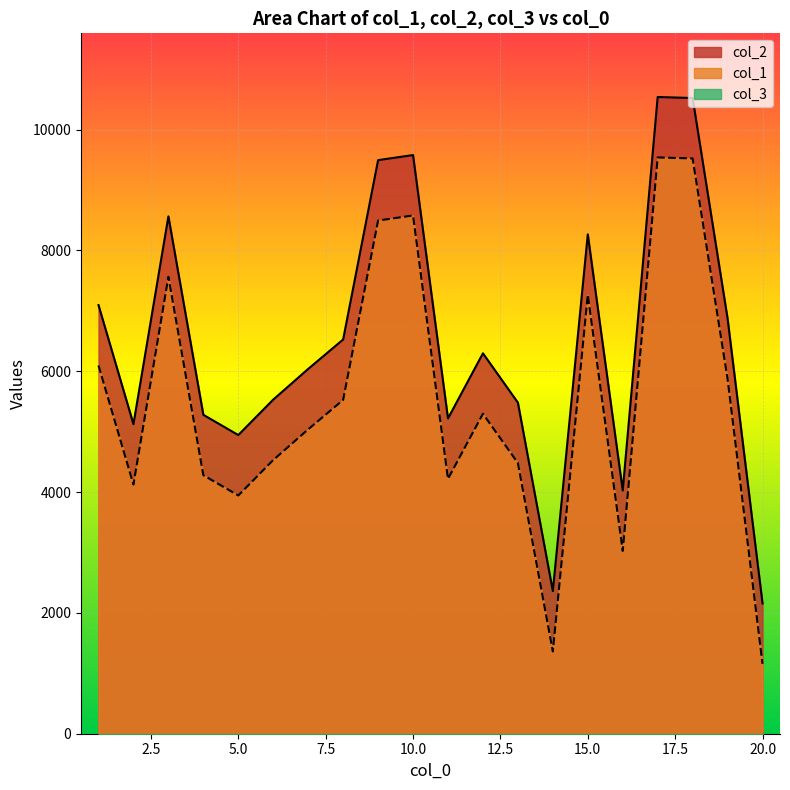

What is the difference between the highest and lowest values at 2?

1000